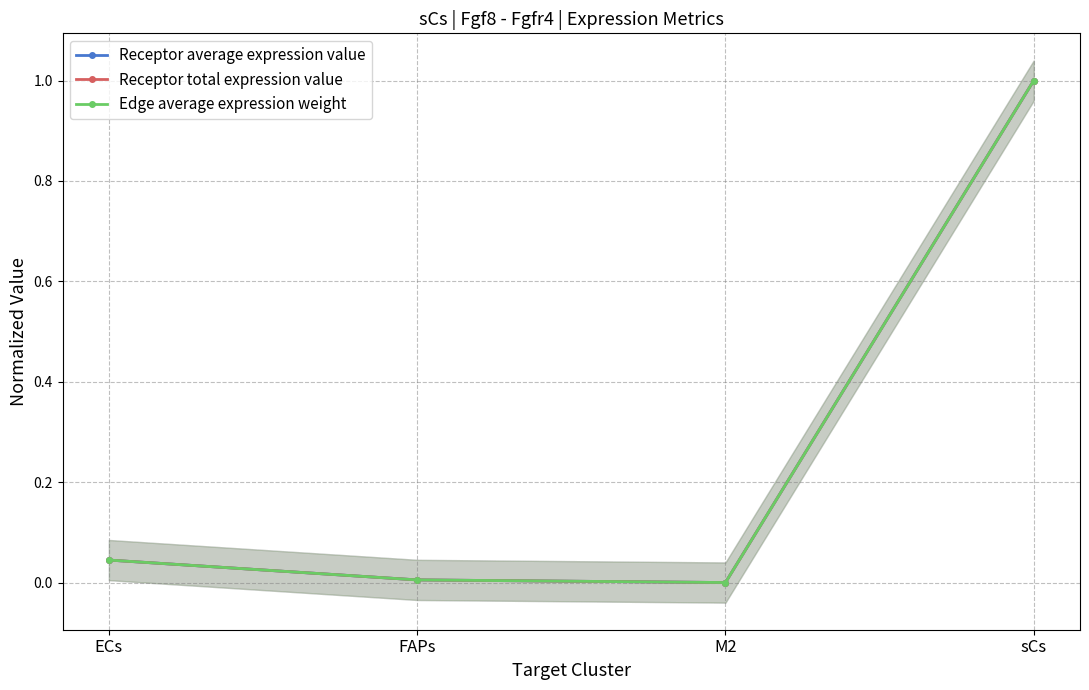

Which series has the largest total across all categories?

Receptor total expression value